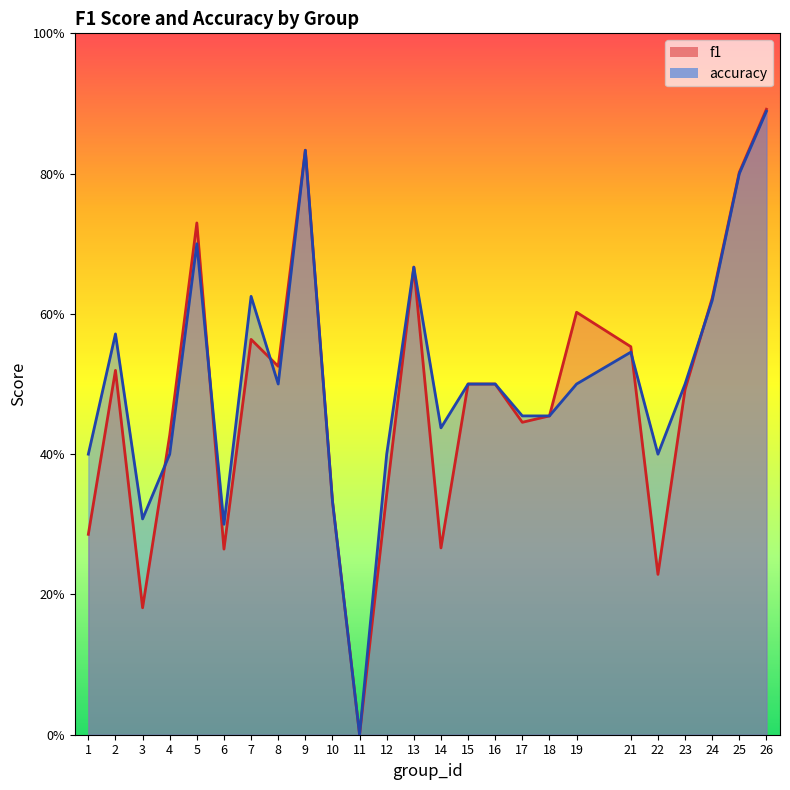

Reading left to right, list all the values displayed in this chart.

f1: 0.3	0.5	0.2	0.4	0.7	0.3	0.6	0.5	0.8	0.3	0.0	0.3	0.7	0.3	0.5	0.5	0.4	0.5	0.6	0.6	0.2	0.5	0.6	0.8	0.9
accuracy: 0.4	0.6	0.3	0.4	0.7	0.3	0.6	0.5	0.8	0.3	0.0	0.4	0.7	0.4	0.5	0.5	0.5	0.5	0.5	0.5	0.4	0.5	0.6	0.8	0.9